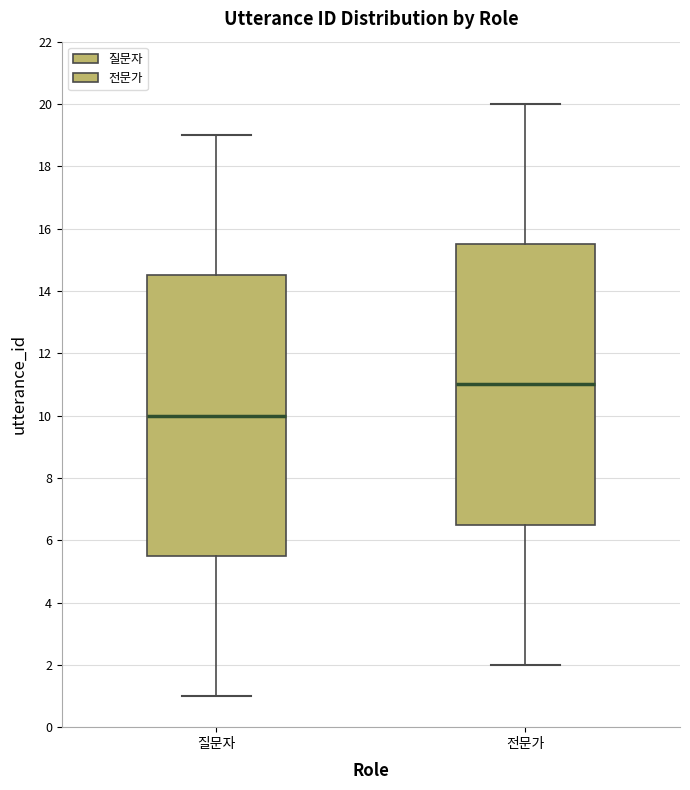

Where is the lower edge of the box for 전문가 on the y-axis? The values are not printed on the chart, so give them approximately, as read against the axis.

6.6